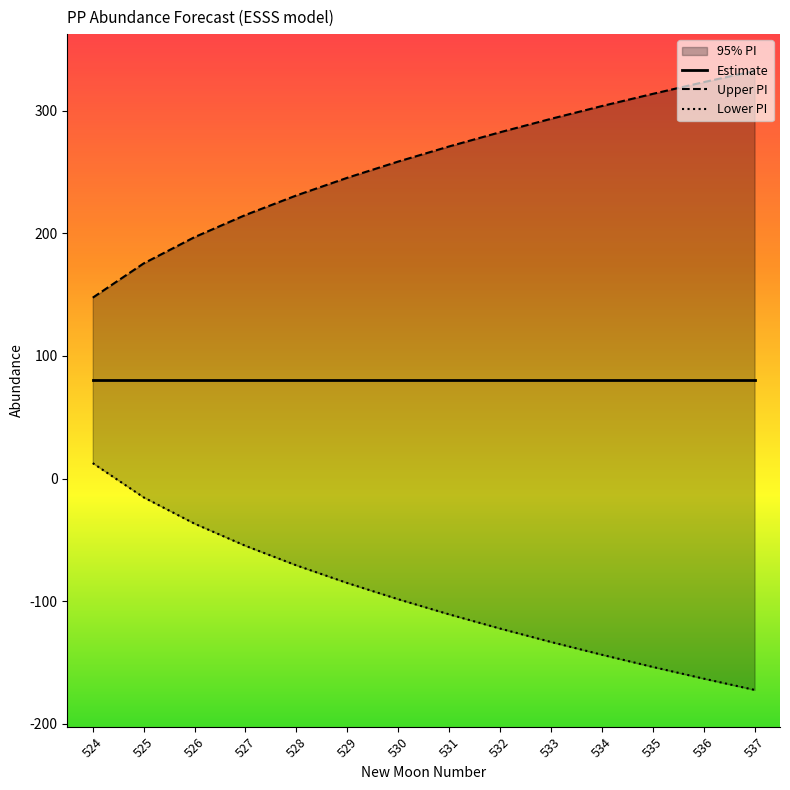

At which category is the sum across all series the highest?

524